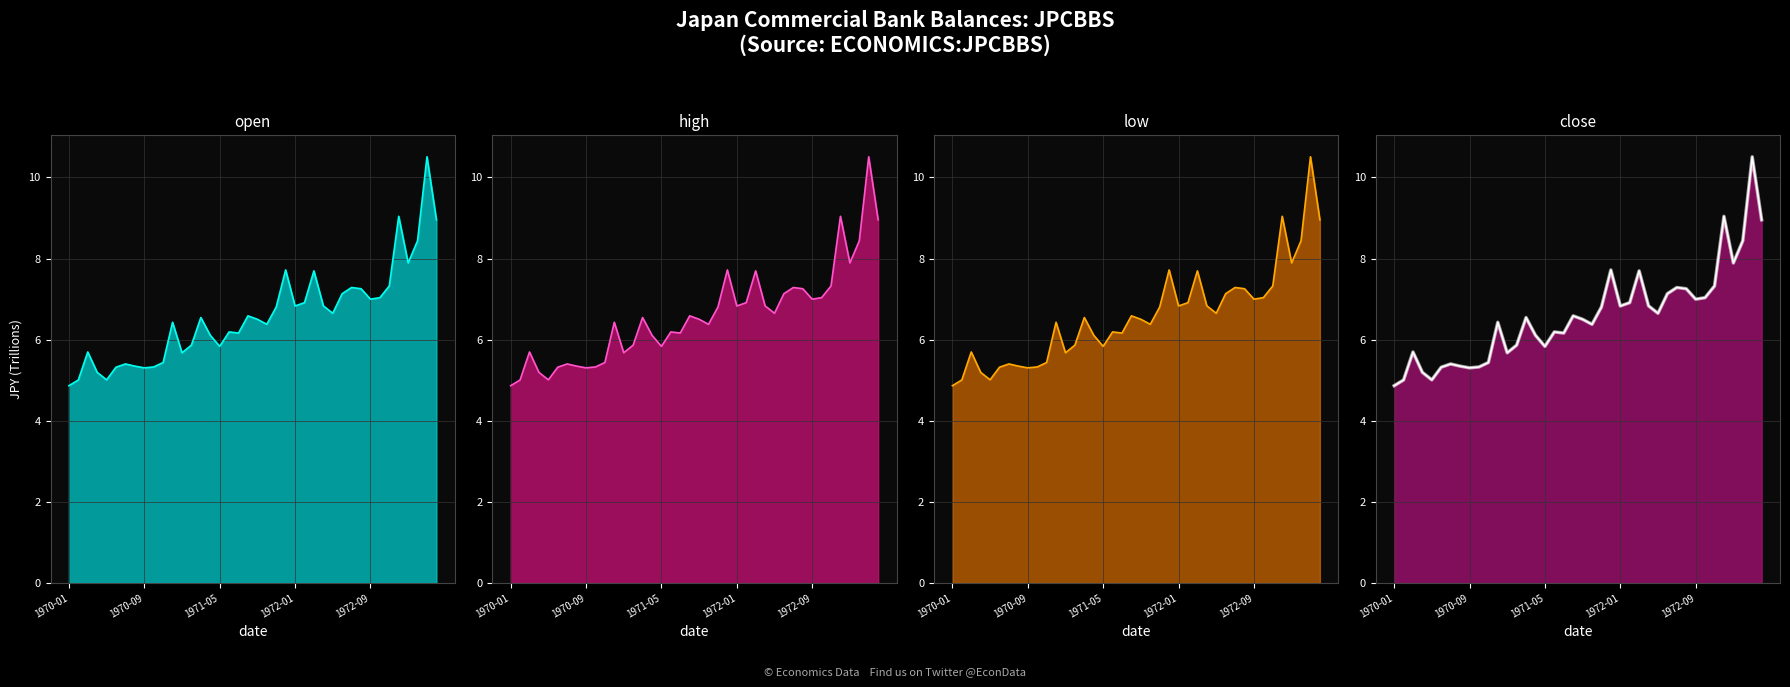

True or false: high line and close glow cross at least once.

False